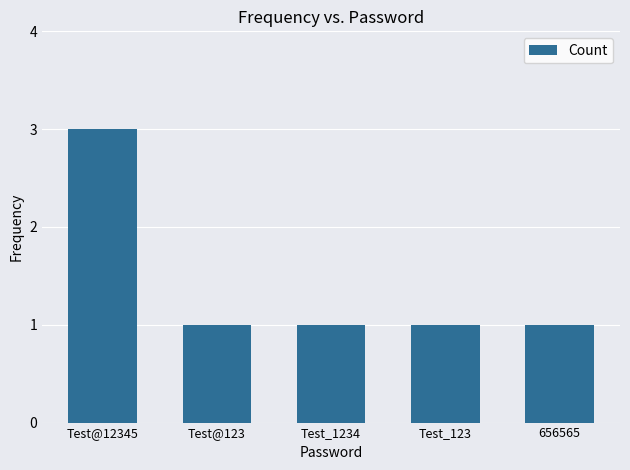

What is the sum of the values at Test@123 and Test_1234?

2